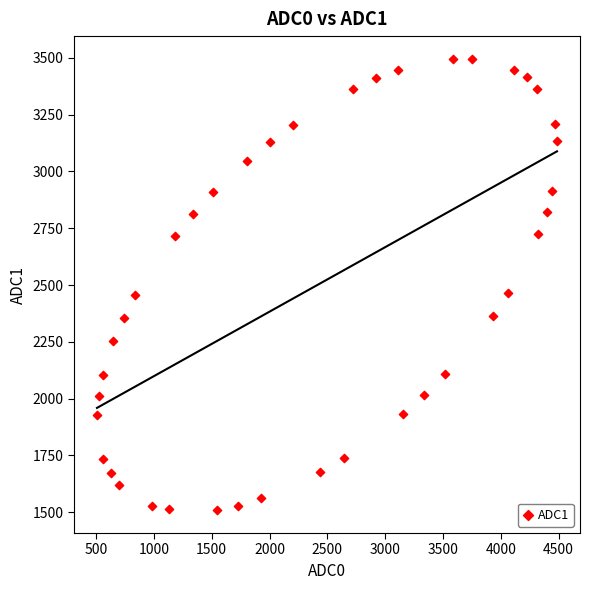

What is the range of Y values (max minus min)?

1988